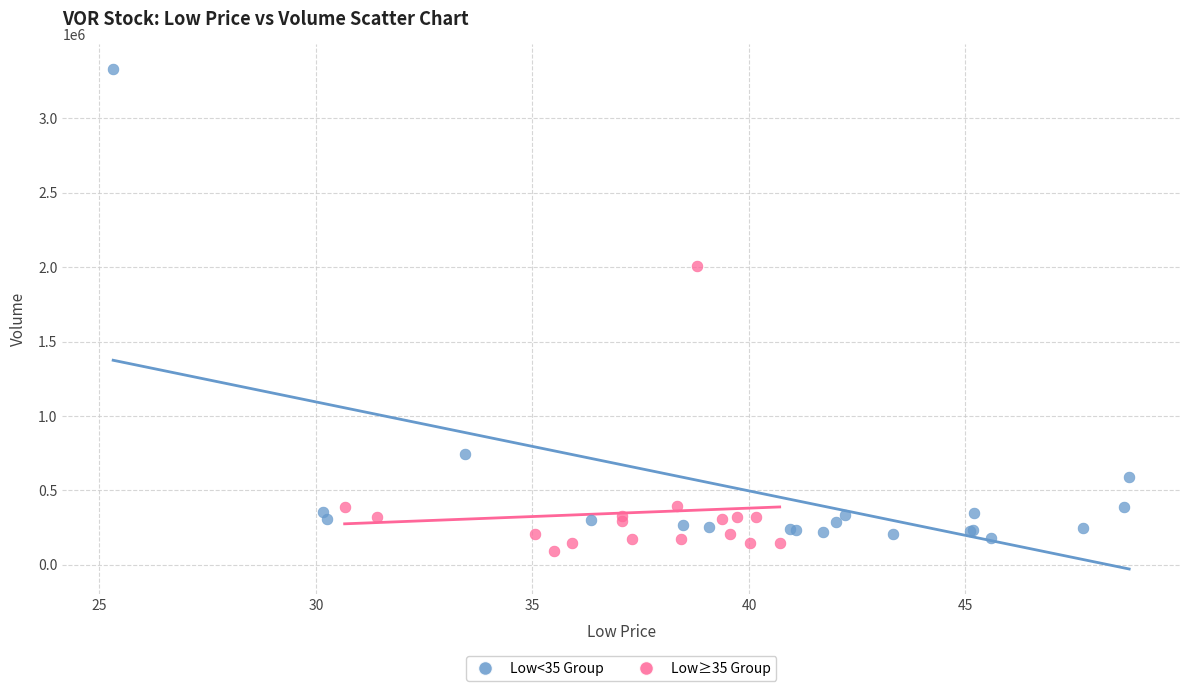

Which series reaches the maximum Y coordinate?

Low<35 Group